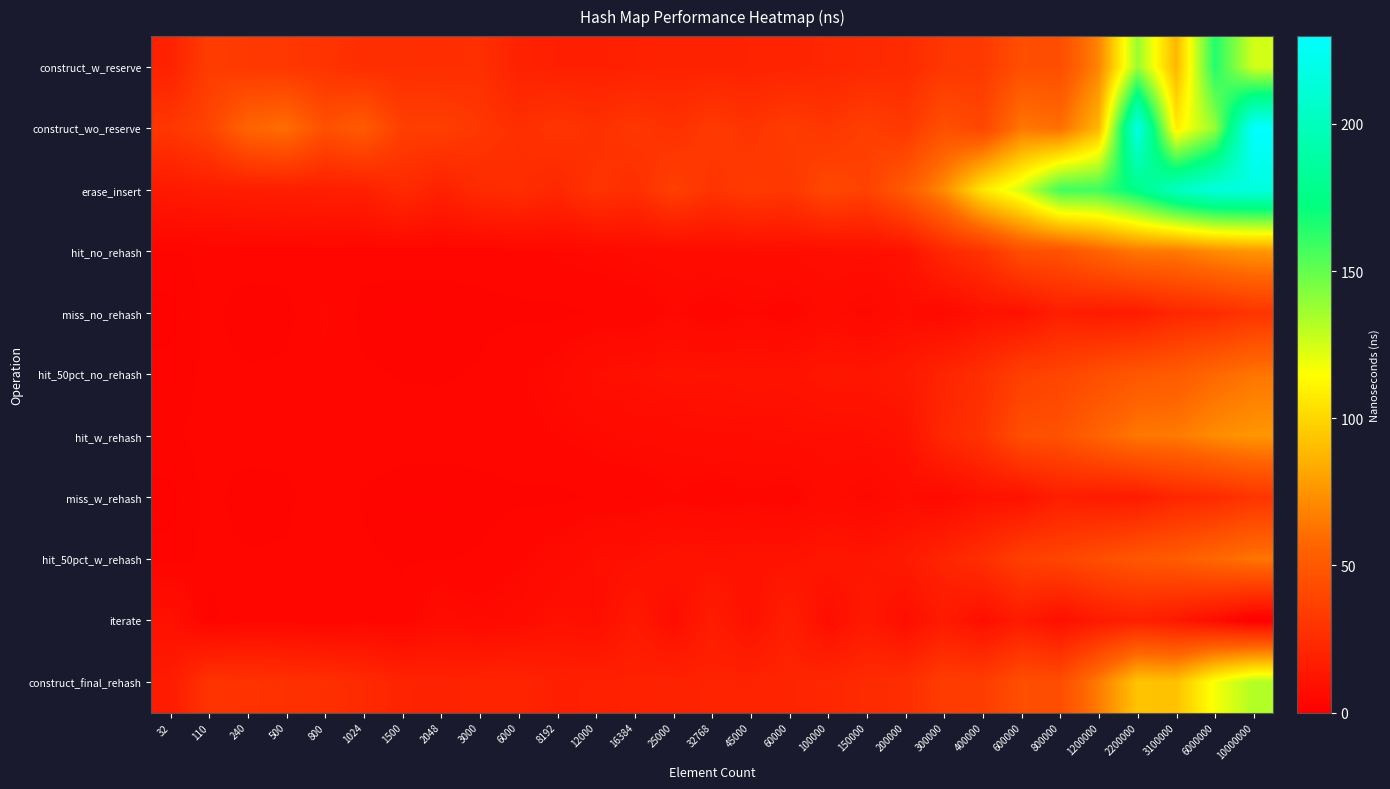

At 45000, list the series in order from largest to smallest.

erase_insert, construct_wo_reserve, construct_final_rehash, construct_w_reserve, hit_50pct_no_rehash, hit_50pct_w_rehash, iterate, hit_no_rehash, hit_w_rehash, miss_no_rehash, miss_w_rehash